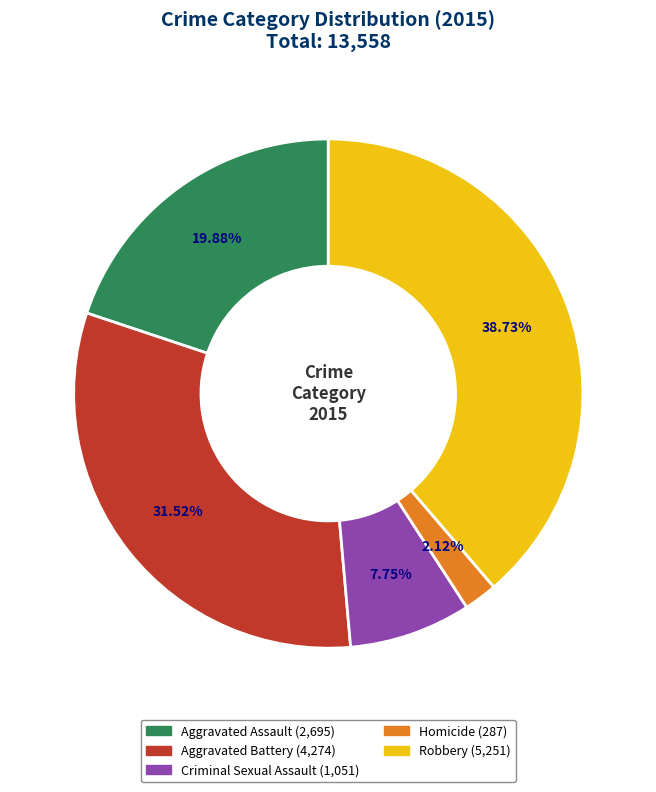

What percentage is NOT represented by Homicide?

97.9%